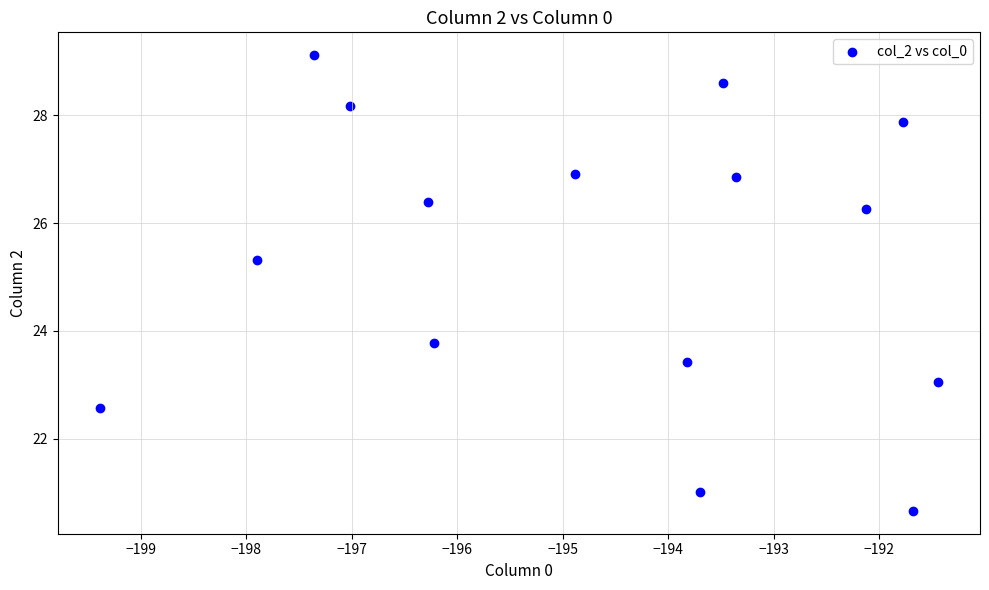

What is the range of X values (max minus min)?

7.9